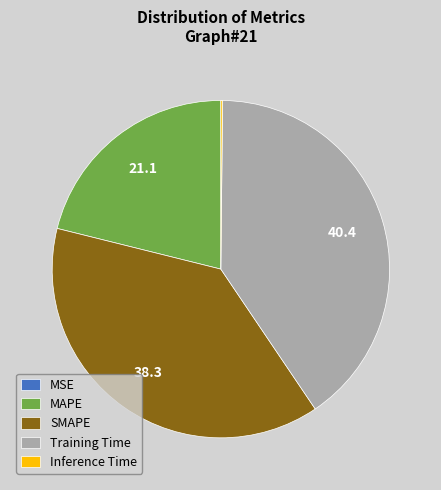

What is the largest slice in the pie chart?

Training Time